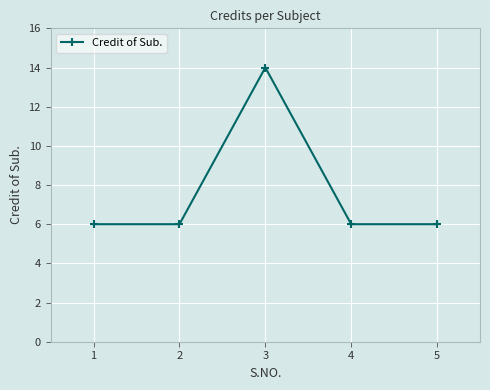

Does the chart have visible grid lines?

Yes